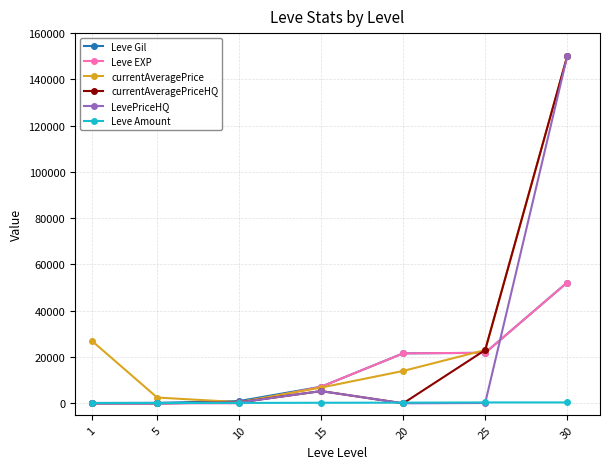

What is the difference between the maximum and minimum values in the Leve Gil series?

52060